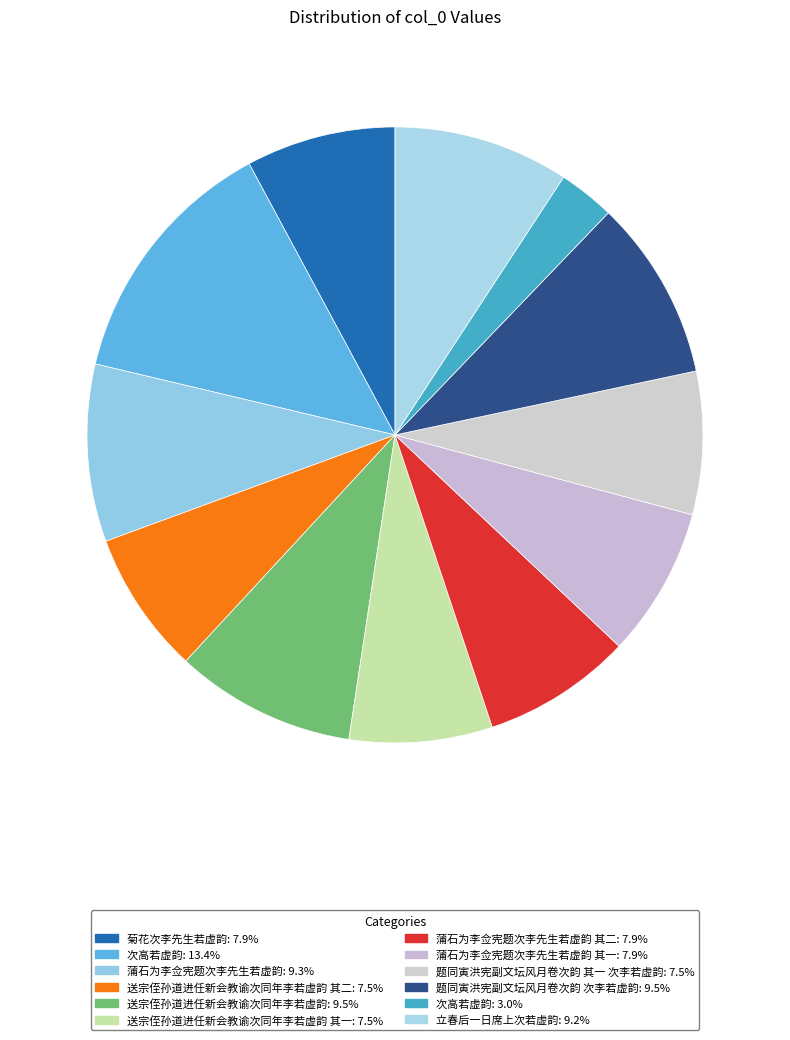

How many slices are in this pie chart?

12